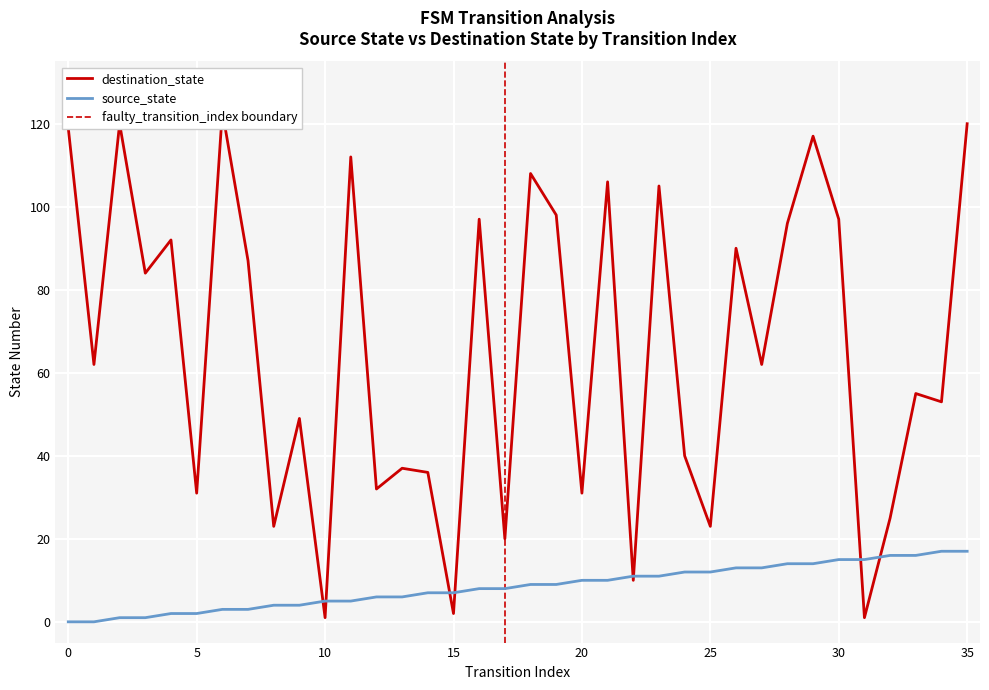

How many data points does each series have?

36